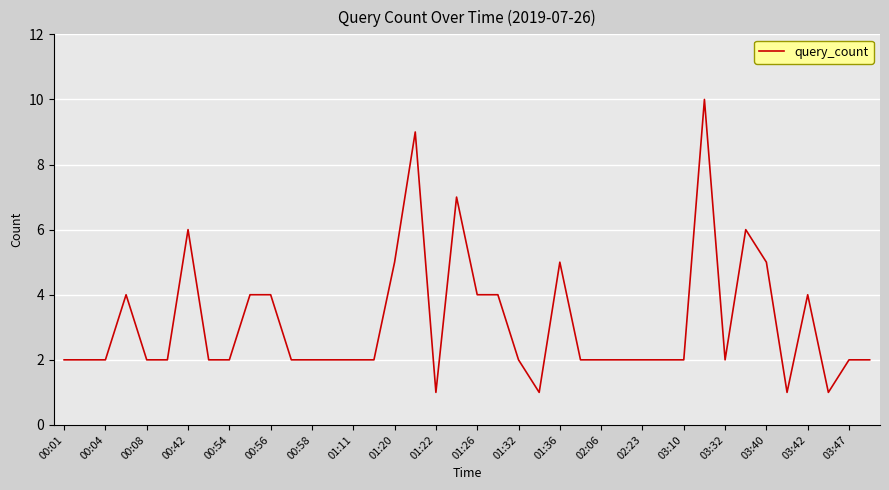

What is the greatest value displayed?

10